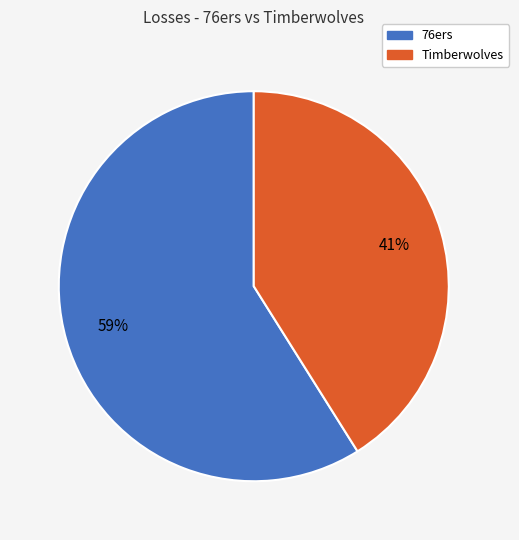

To the nearest percent, what is the average slice percentage?

50%